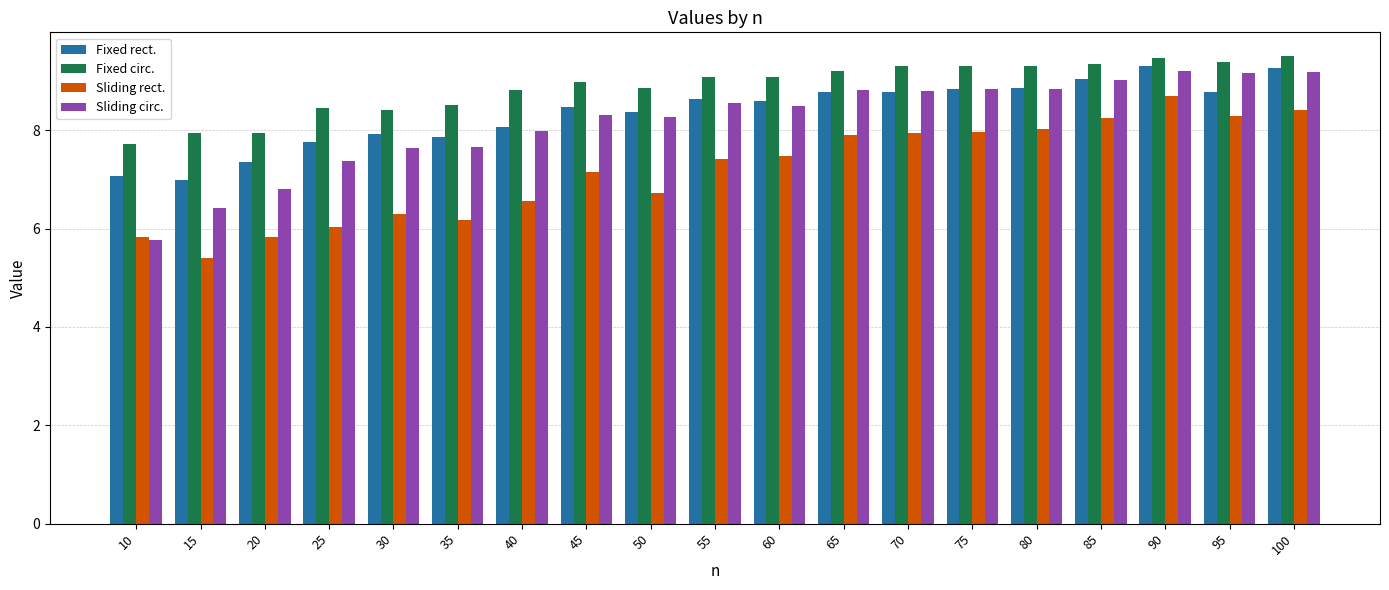

Which series has the largest total across all categories?

Fixed circ.